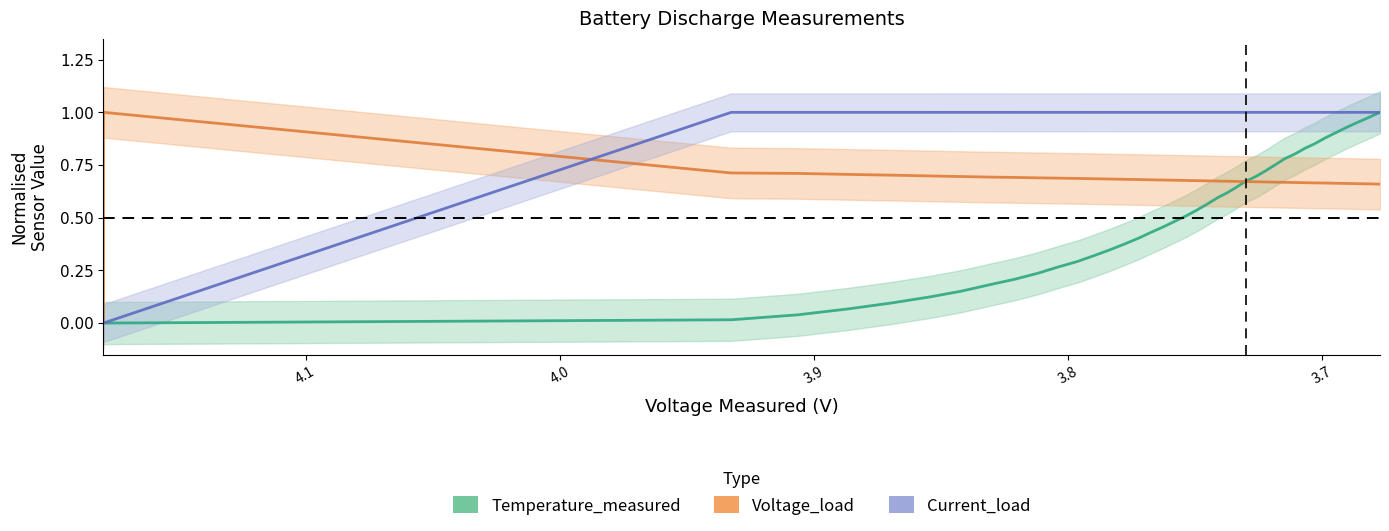

True or false: Temperature_measured and Current_load intersect in this chart.

True